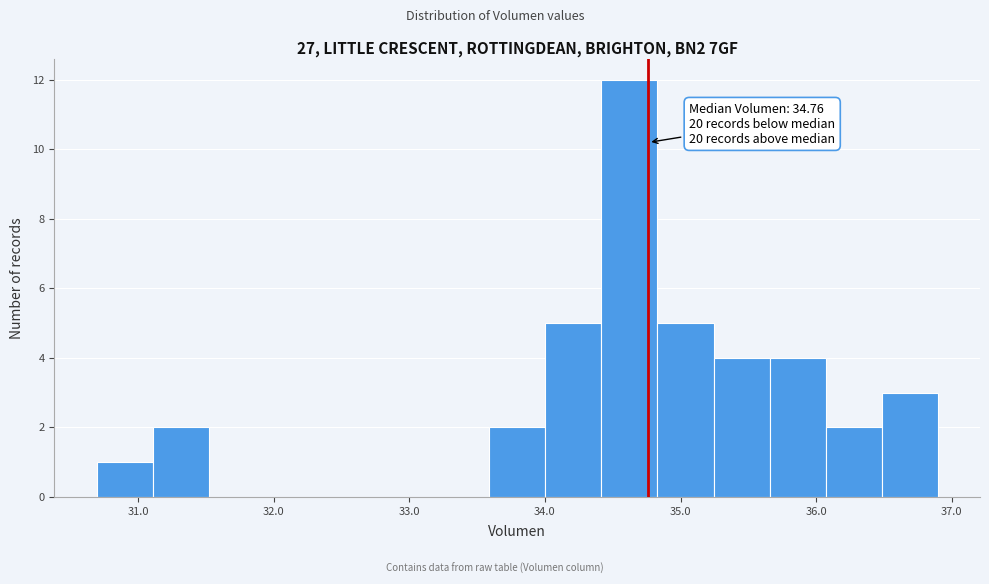

Which range on the x-axis has the tallest bar?

34.4 to 34.8